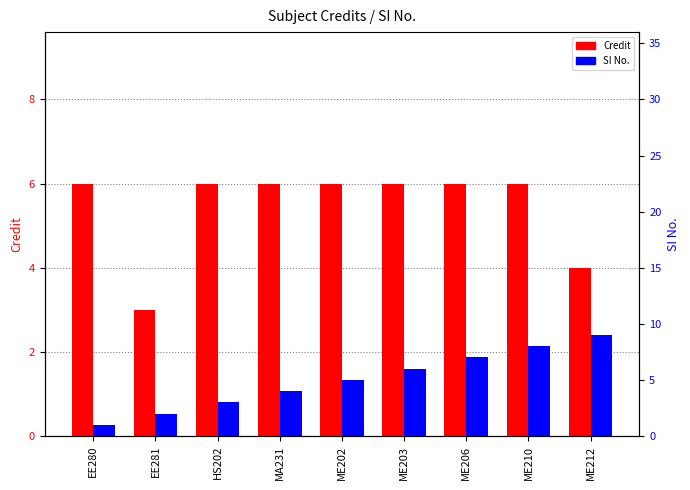

Is the value of Credit at EE280 greater than the value of SI No. at MA231?

Yes